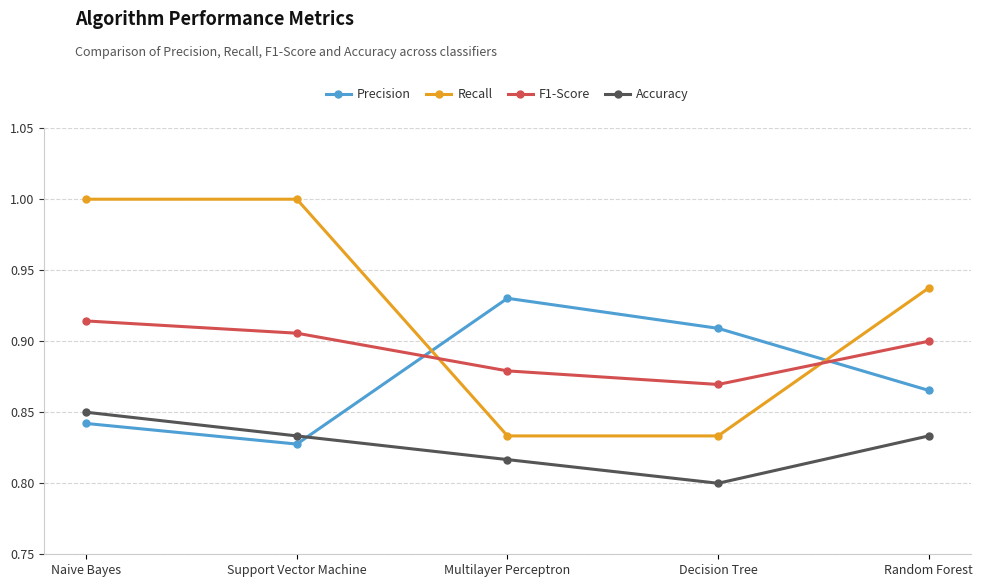

How many lines are shown in the chart?

4